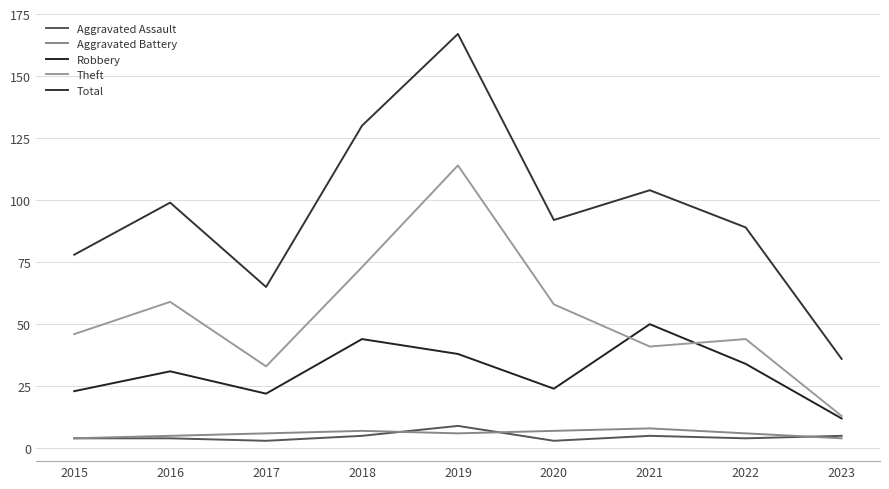

True or false: Robbery and Total cross at least once.

False